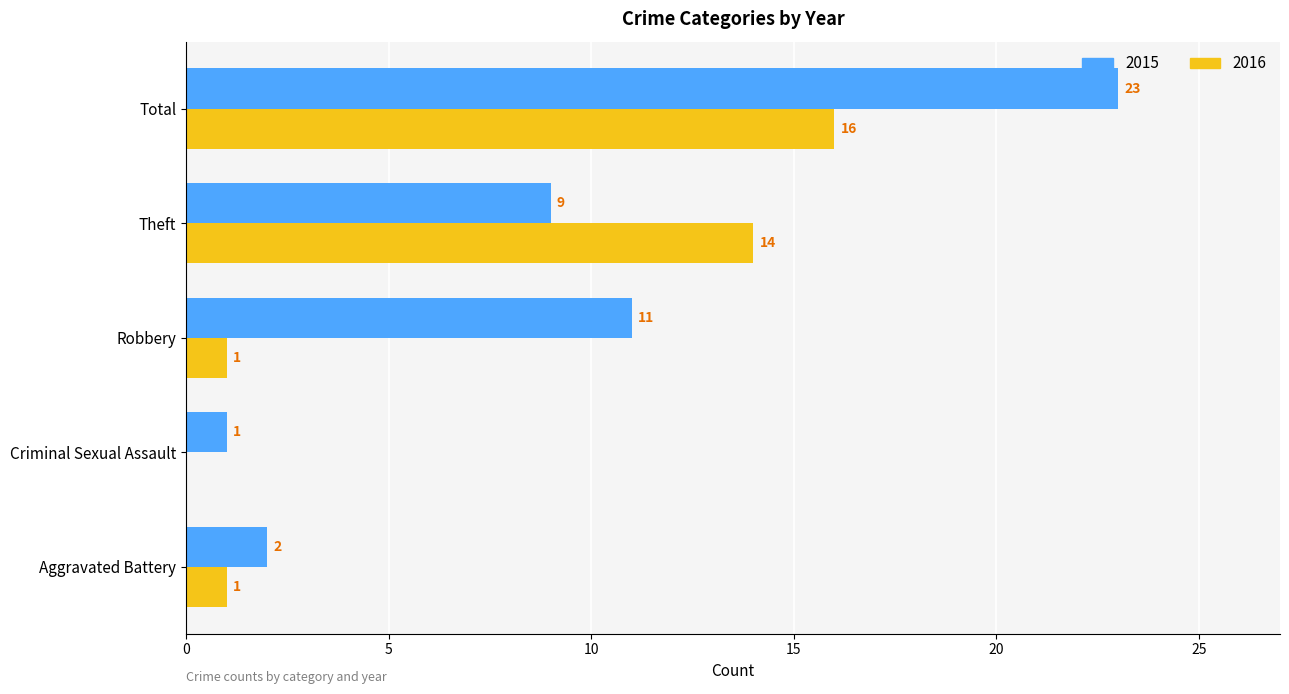

What is the total value across all series at Robbery?

12